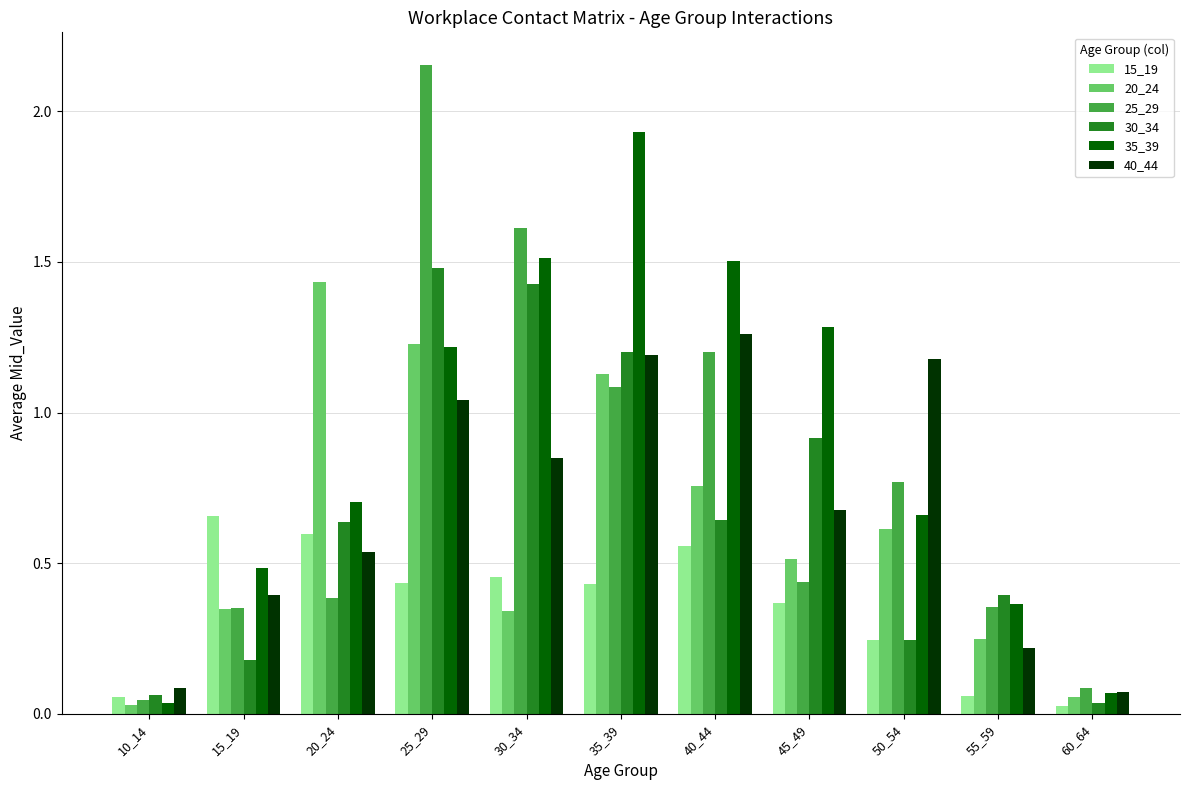

At which label does 35_39 reach its minimum?

10_14